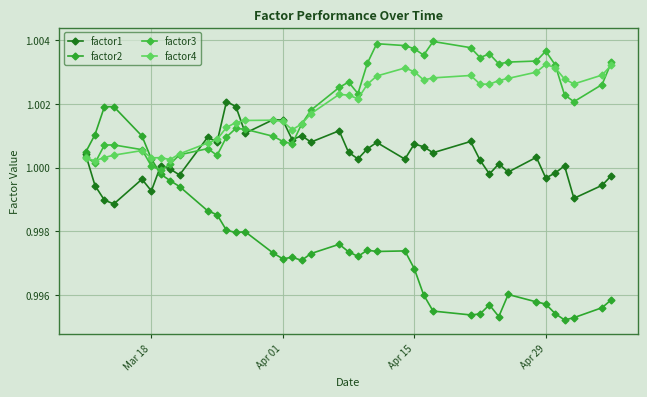

What is the average value of the factor3 series?

1.0